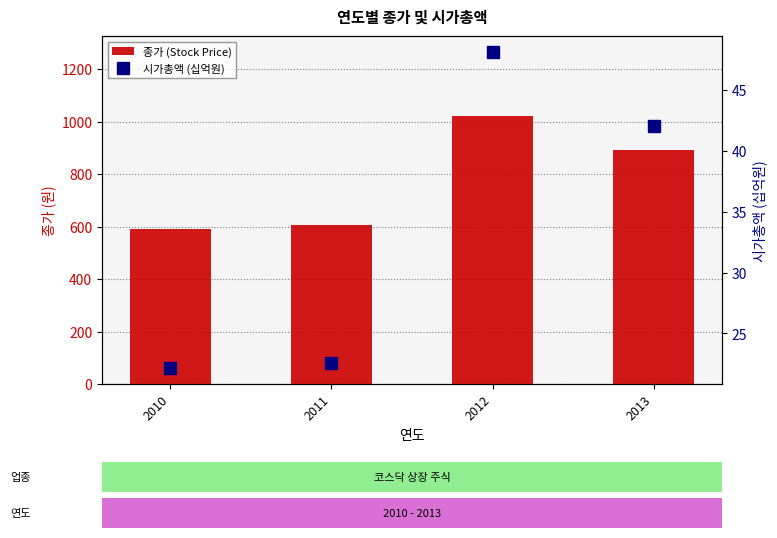

Rank the categories by 시가총액 (십억원) value from lowest to highest.

2010, 2011, 2013, 2012